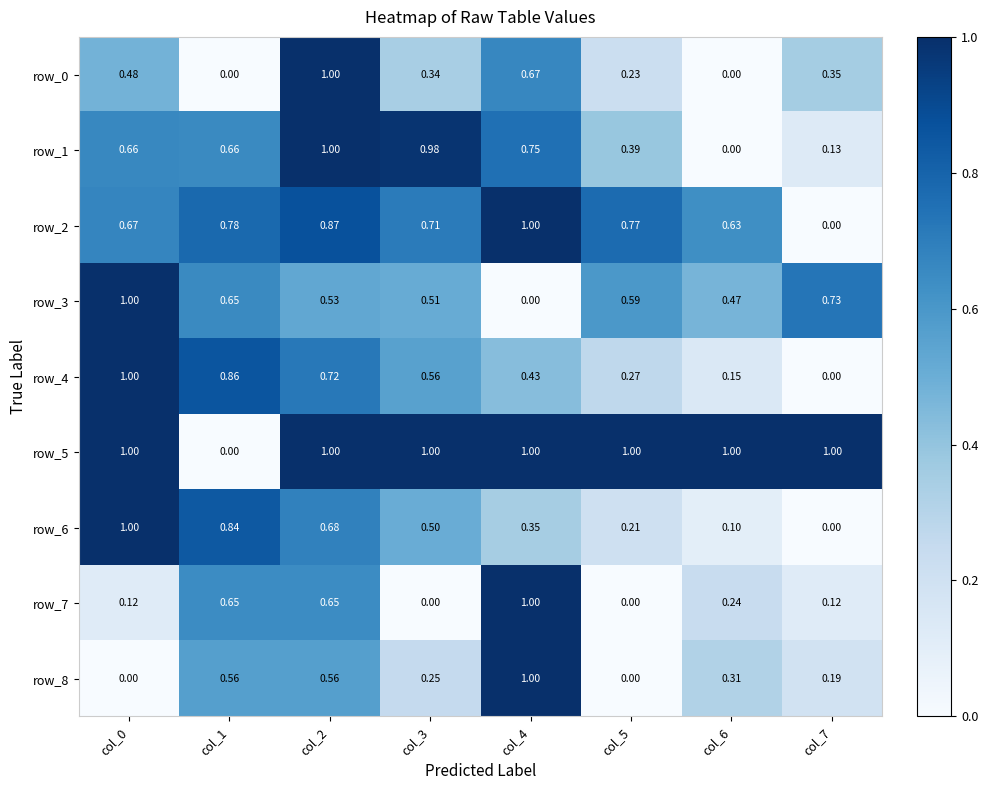

What is the sum of all row_4 values?

4.0